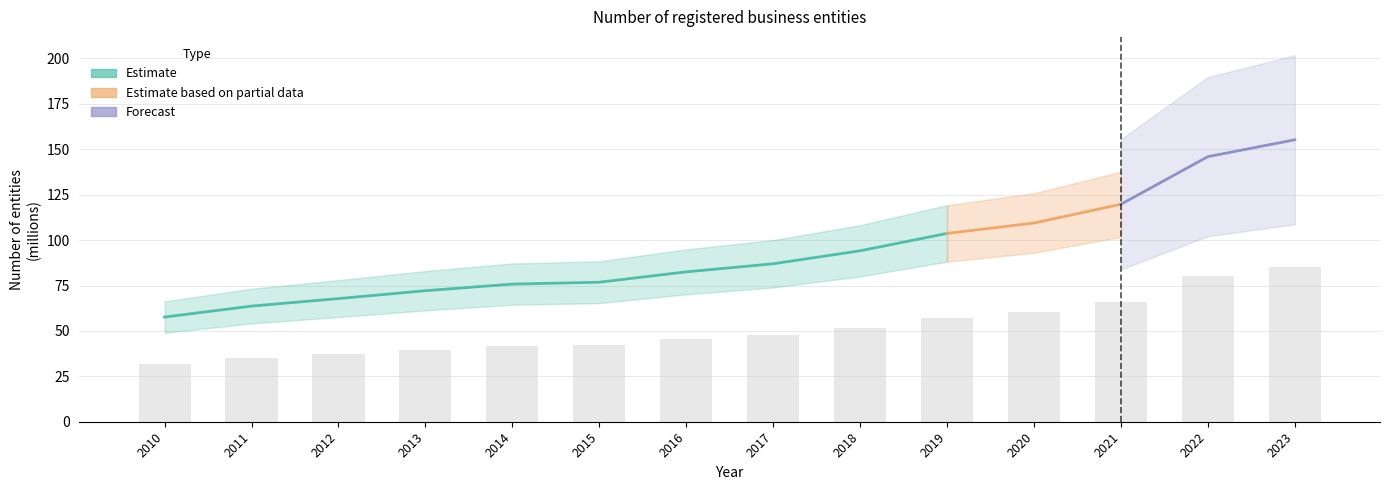

Is it true that the value at 2010 is 98.5?

False